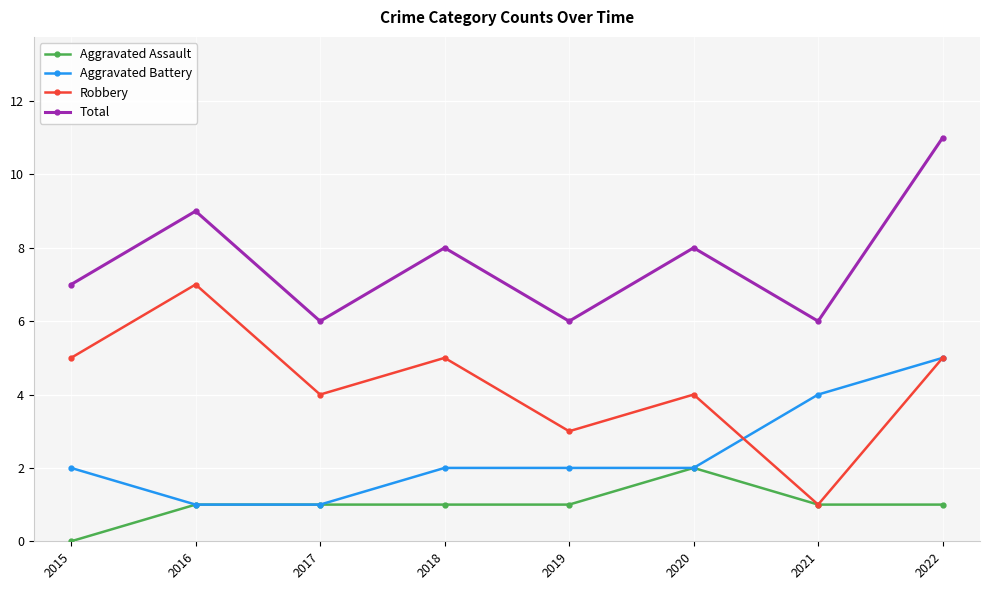

True or false: Total and Aggravated Battery intersect in this chart.

False